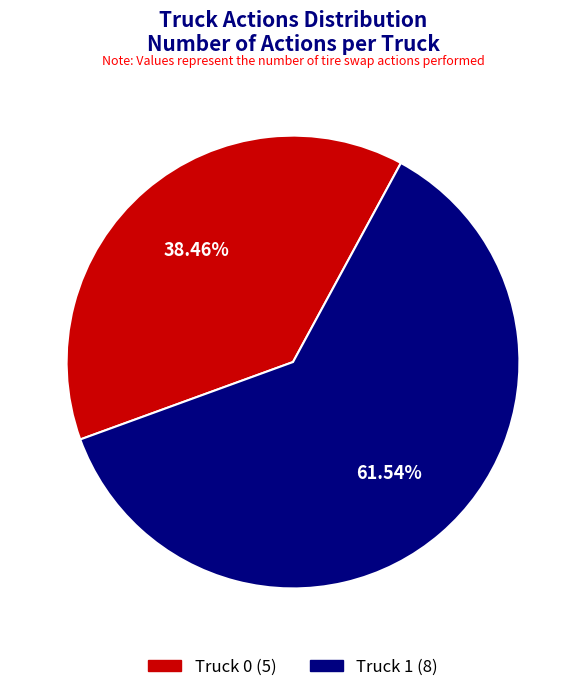

To the nearest percent, what percentage of the pie is Truck 0?

38%